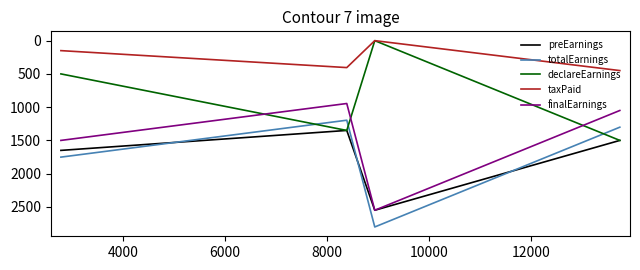

After their last crossing, which series has the higher values: totalEarnings or declareEarnings?

declareEarnings